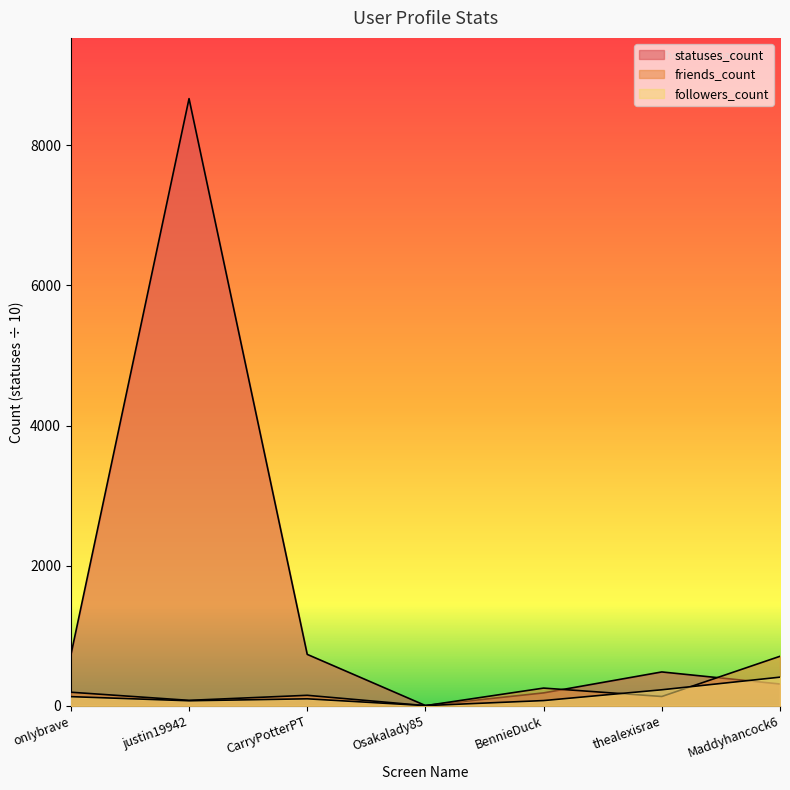

True or false: friends_count and followers_count cross at least once.

True